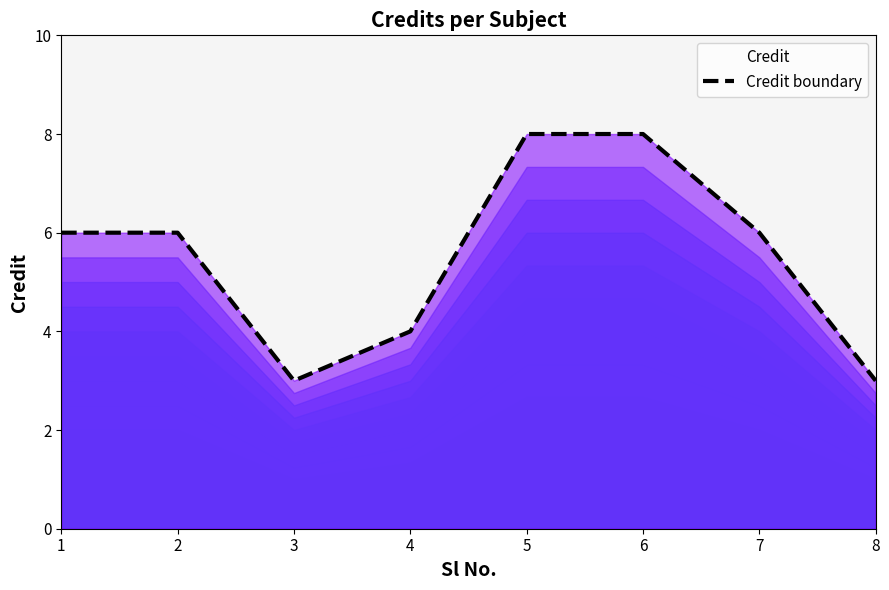

At which label is the value closest to 5?

1